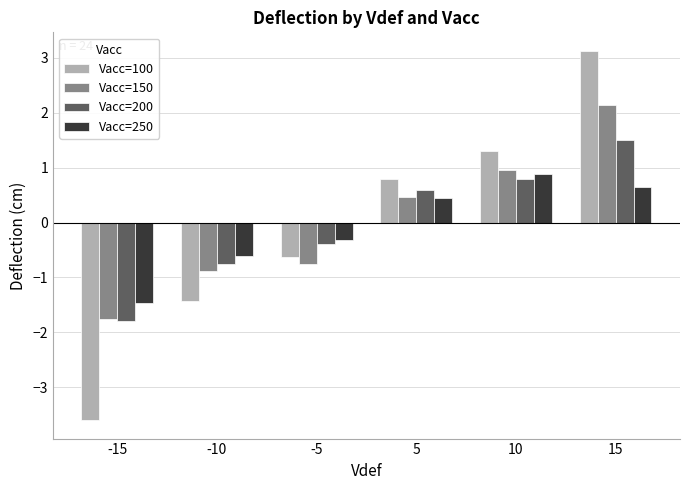

What is the sum of the Vacc=150 values at 15 and -10?

1.3